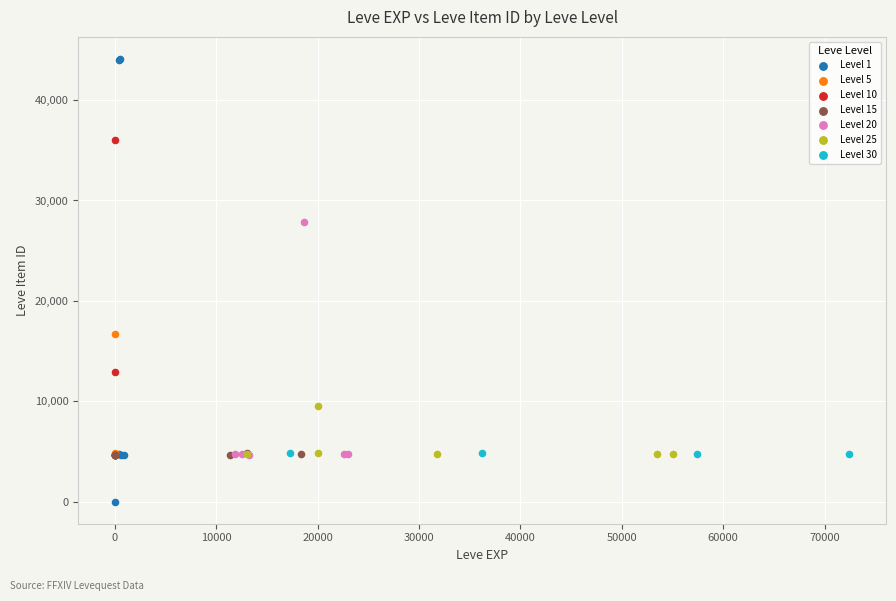

Which series has the widest spread of Y values?

Level 1